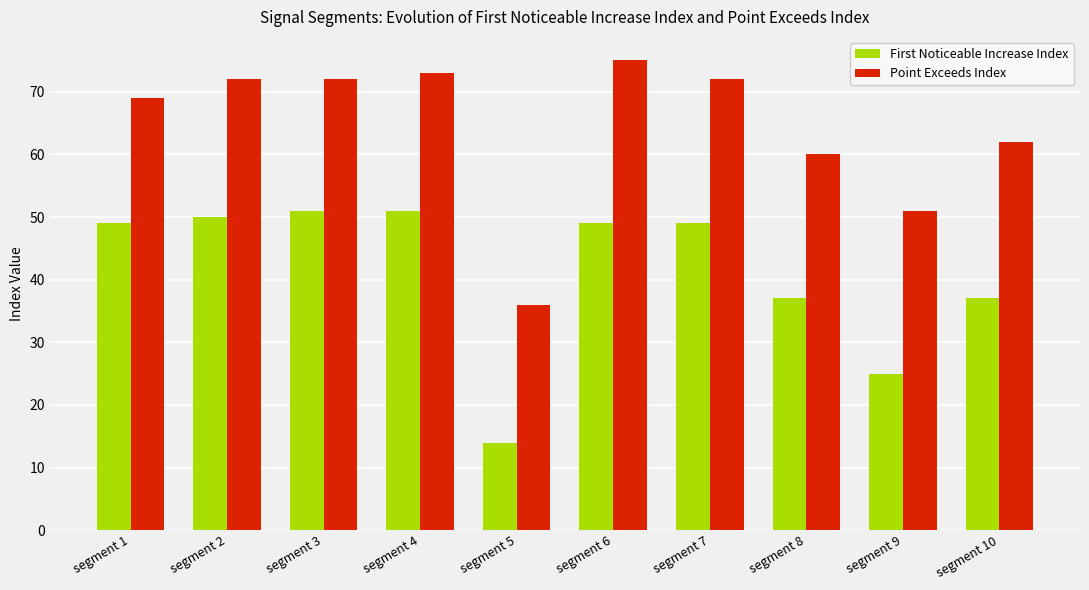

What is the value of the First Noticeable Increase Index bar at the 7th from the left?

49